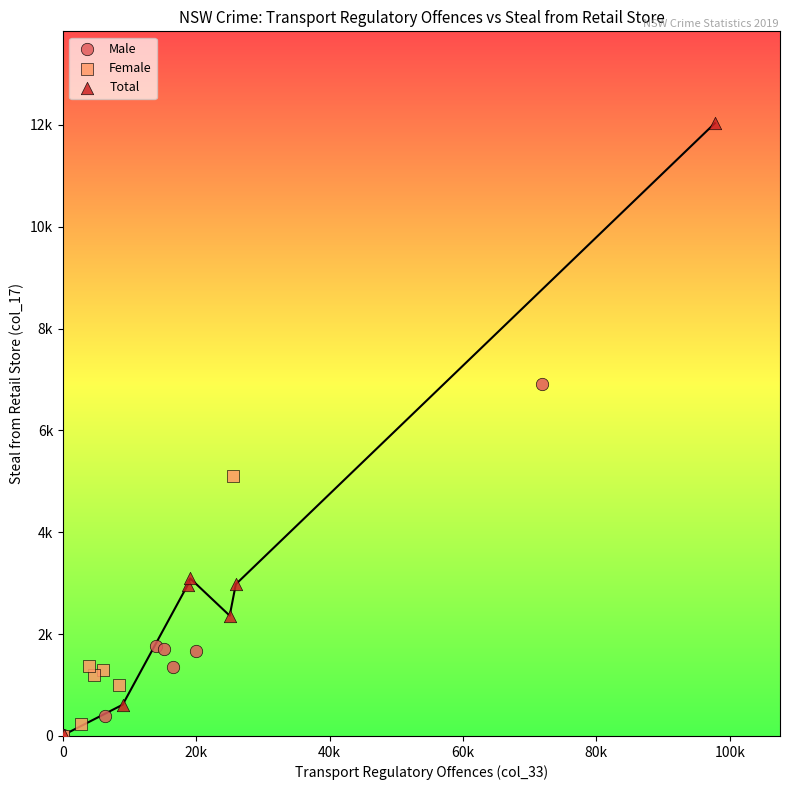

What are all the series names shown in the legend?

Male, Female, Total